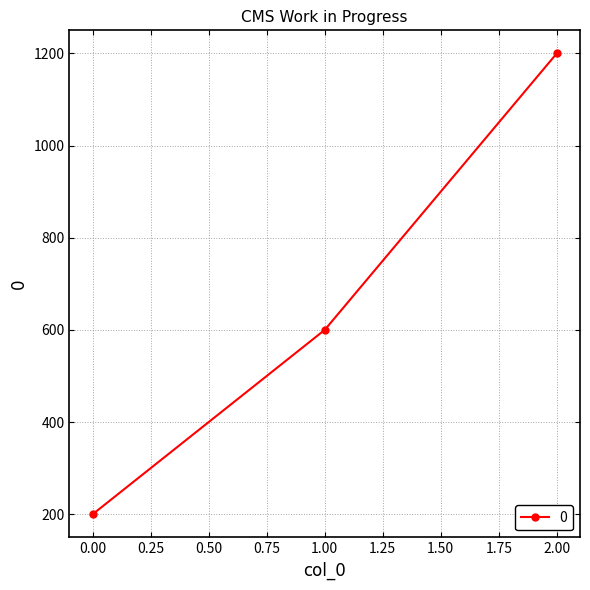

Which label corresponds to the largest value in the chart?

2.00